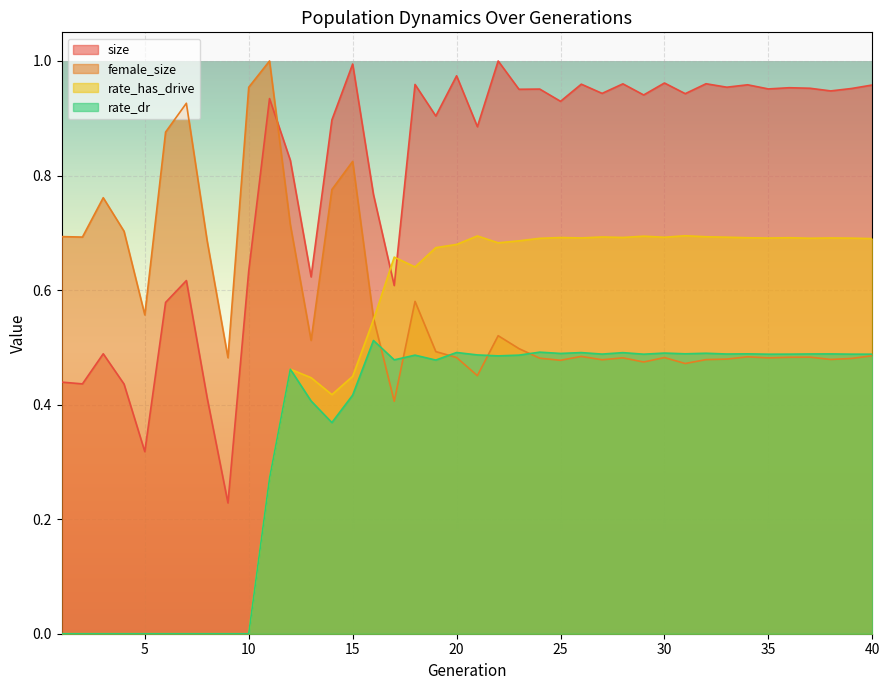

True or false: female_size has a value of 0.6 at 16.

True